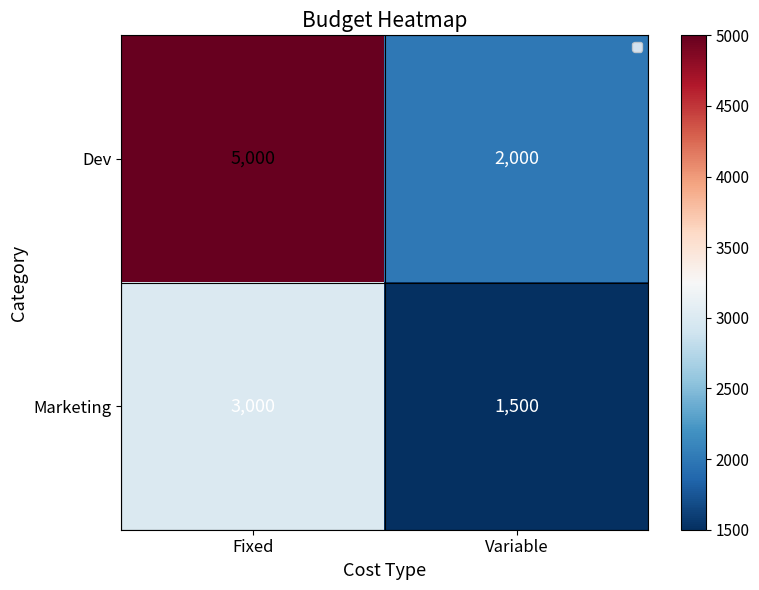

At which label is Marketing closest to 2250?

Fixed